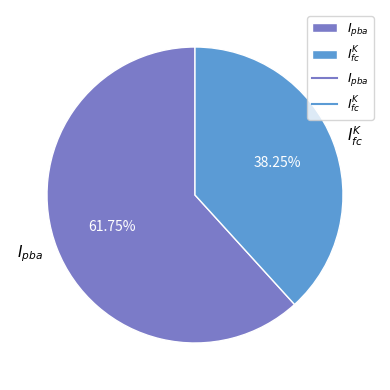

What is the largest slice in the pie chart?

$I_{pba}$